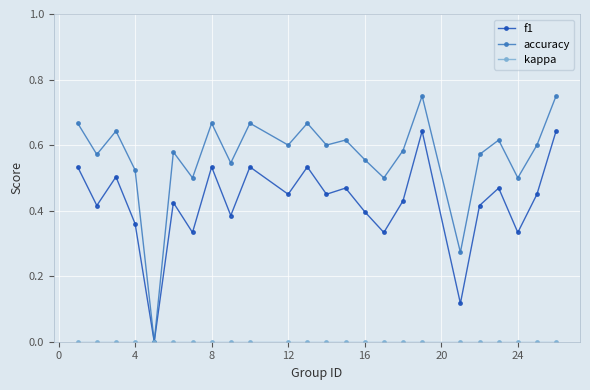

Which series has the largest total across all categories?

accuracy